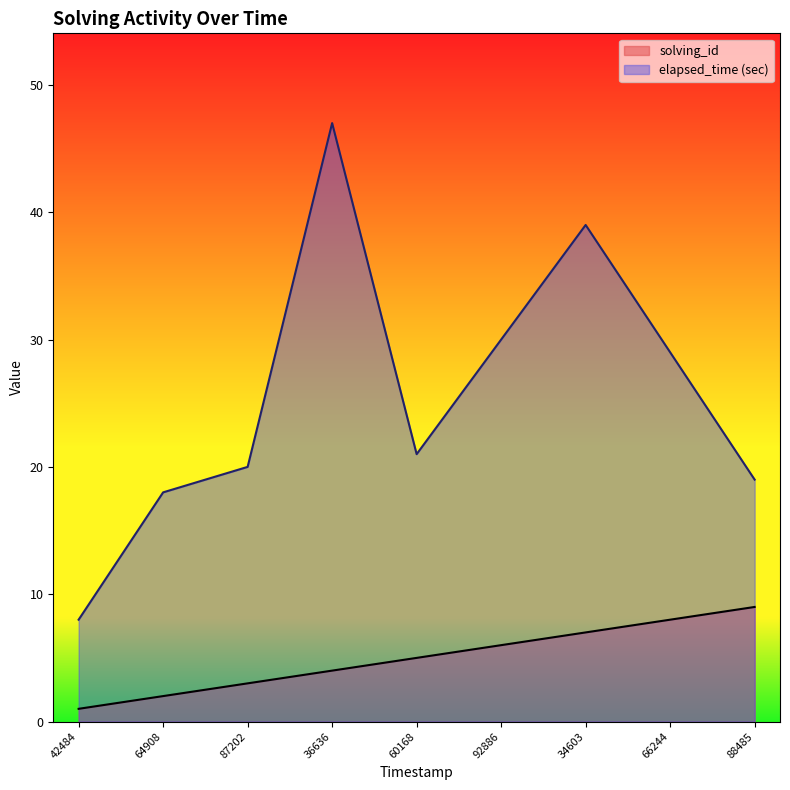

What is the difference between the maximum and minimum values in the elapsed_time series?

39